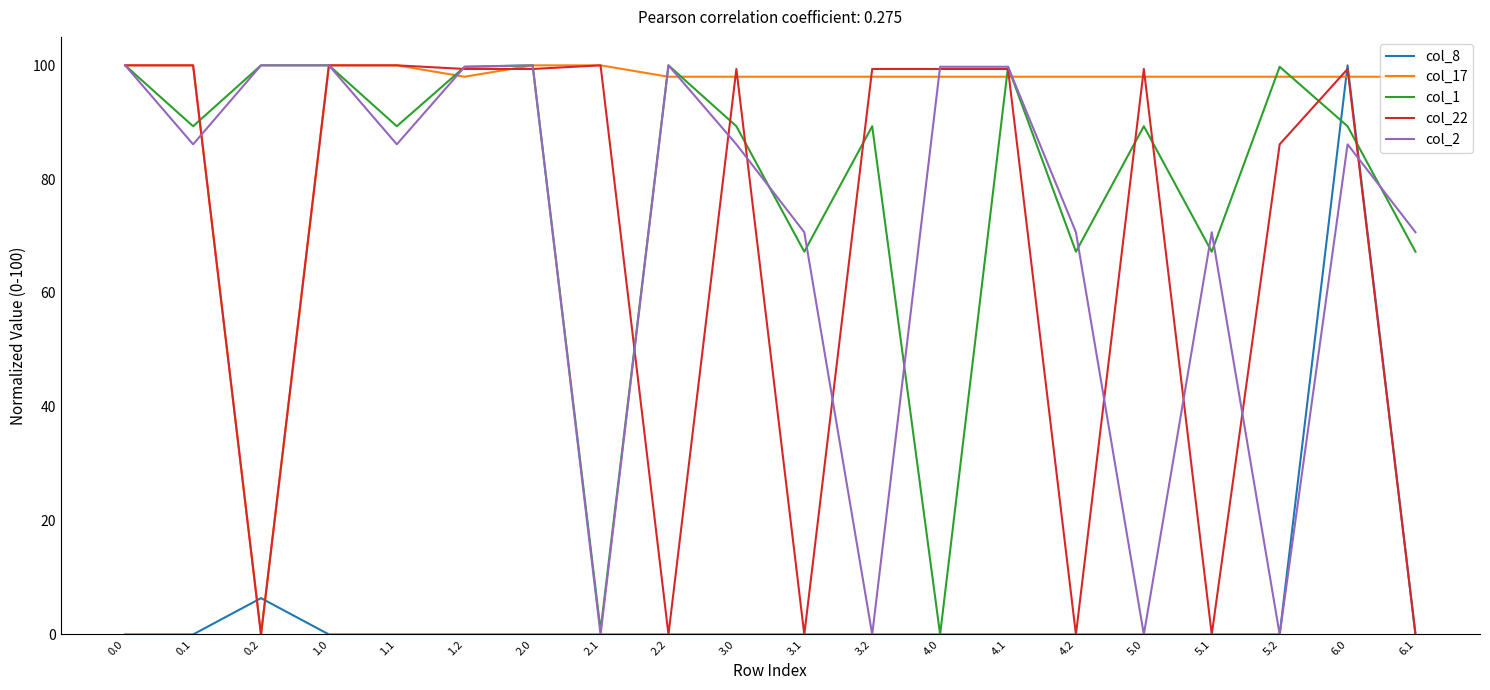

What position from the right is 5.2?

3